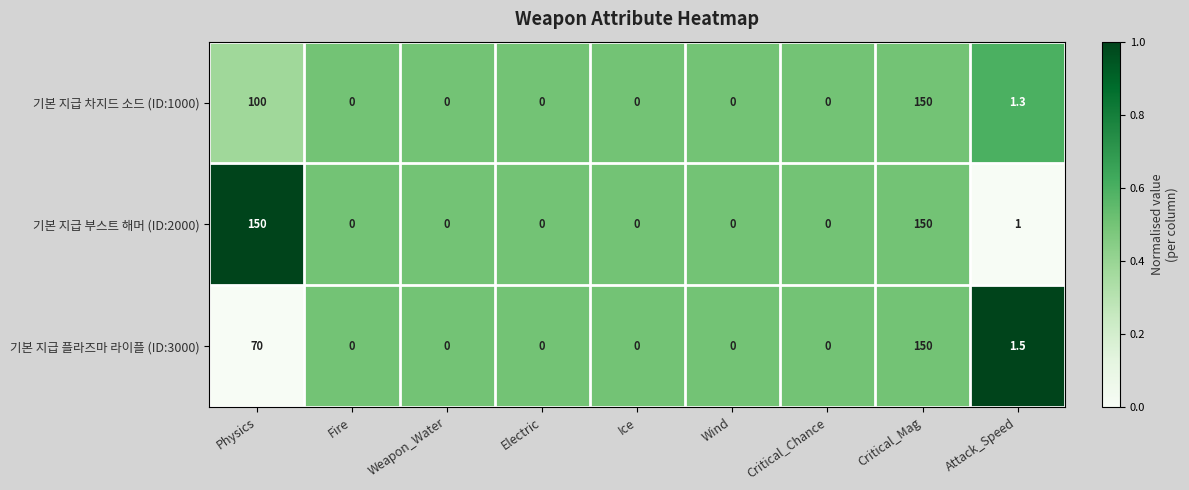

What is the difference between the 기본 지급 부스트 해머 (ID:2000) values at Attack_Speed and Critical_Chance?

1.0